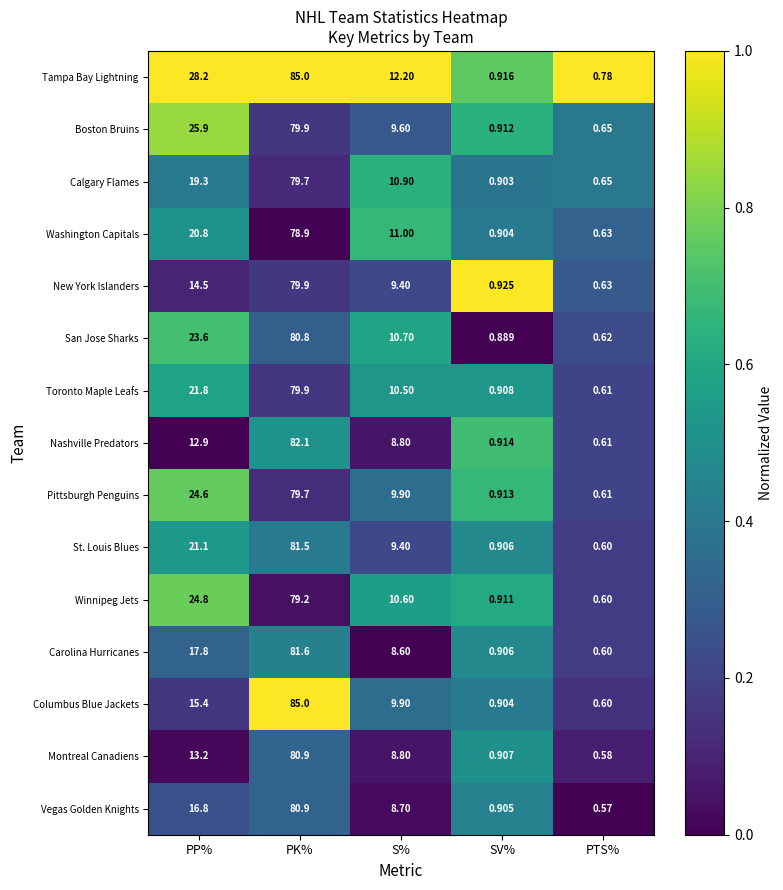

Which series has the widest spread of values?

Columbus Blue Jackets